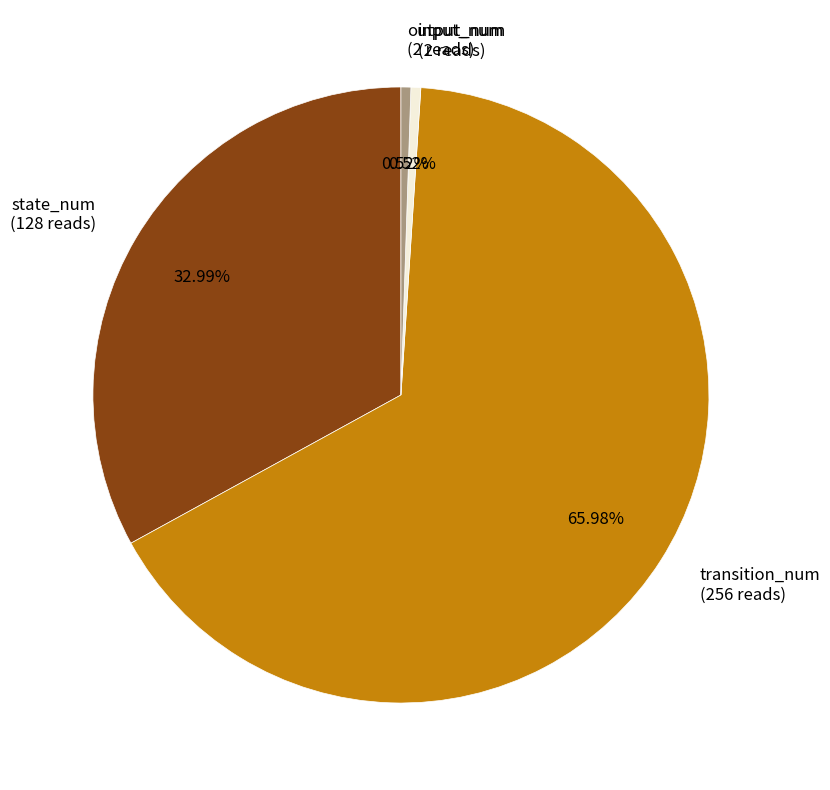

To the nearest percent, what percentage of the pie is input_num?

1%